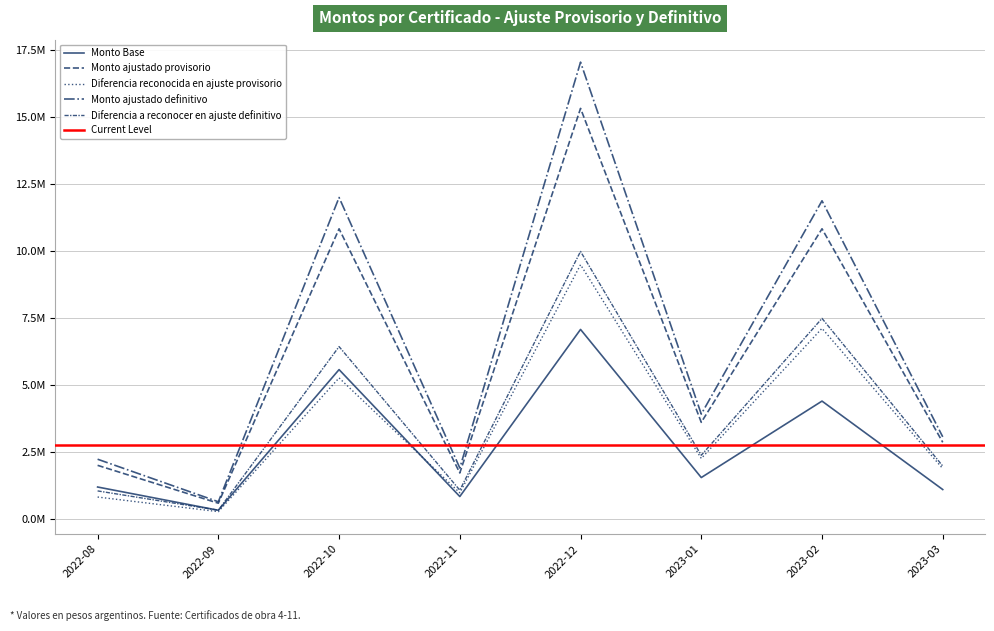

What is the minimum value for Monto ajustado provisorio?

578891.9